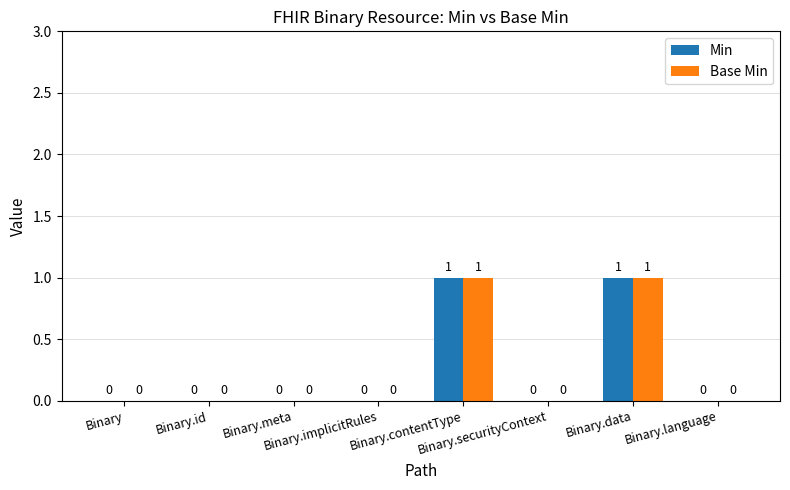

How many Min values are between 0 and 1?

8